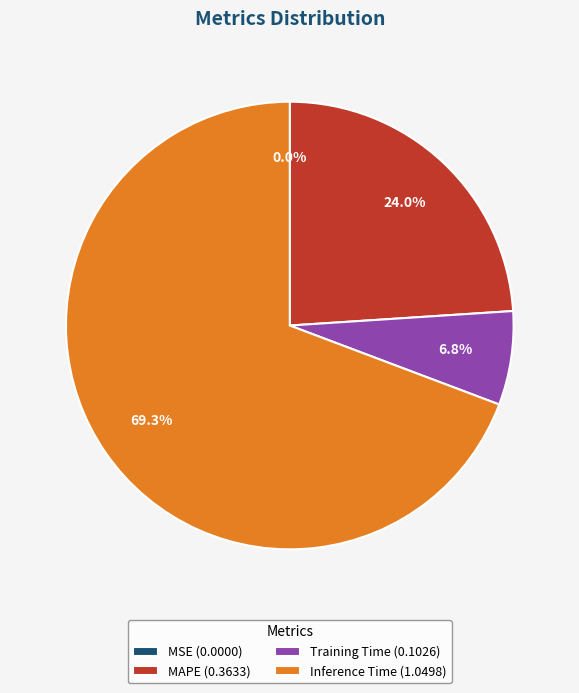

Approximately how many times larger is the value at Training Time (0.1026) compared to MAPE (0.3633)?

0.3